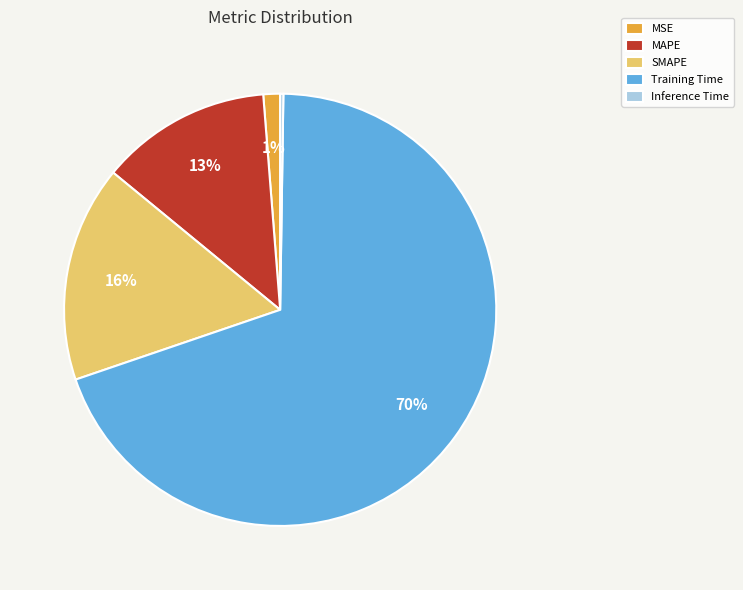

Combined, do SMAPE and Training Time account for over 50%?

Yes